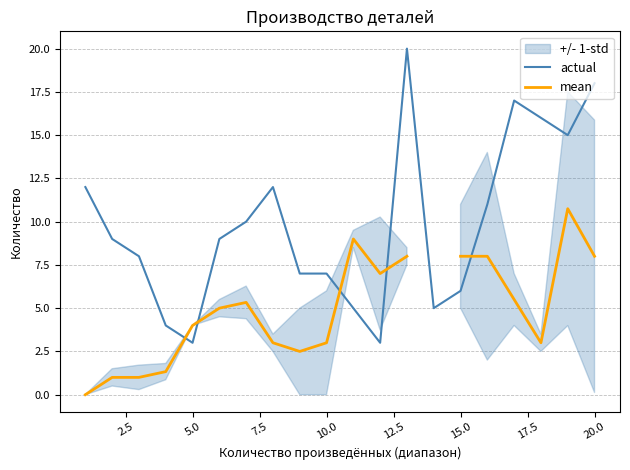

The value of actual at 20.0 is 4. True or false?

False